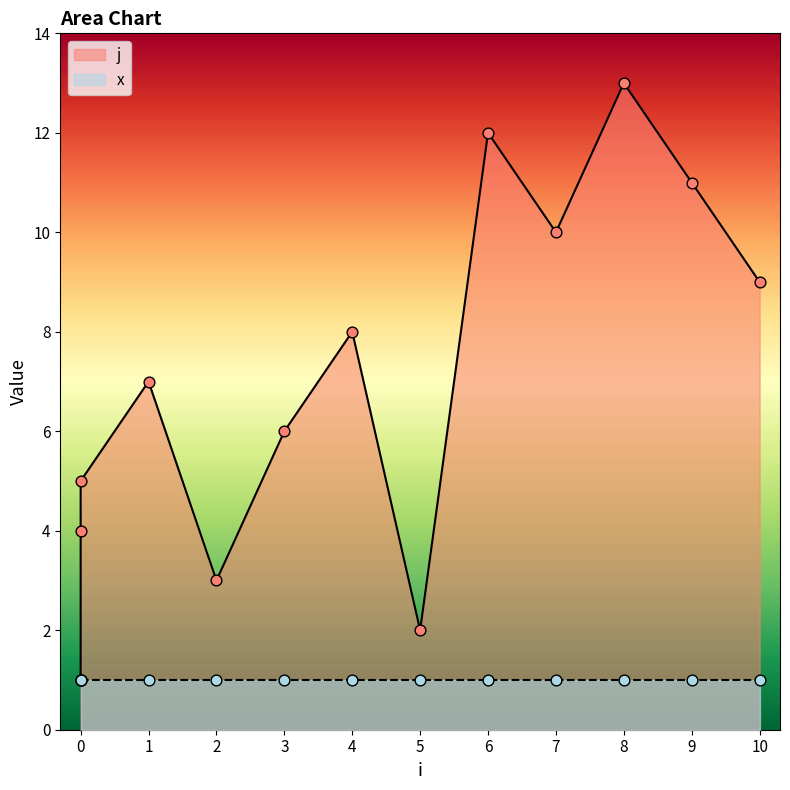

Which has a higher value, 3 or 9?

9